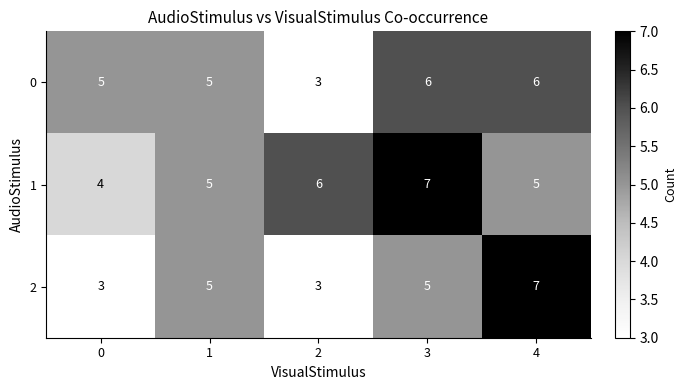

What is the total value across all series at 4?

18